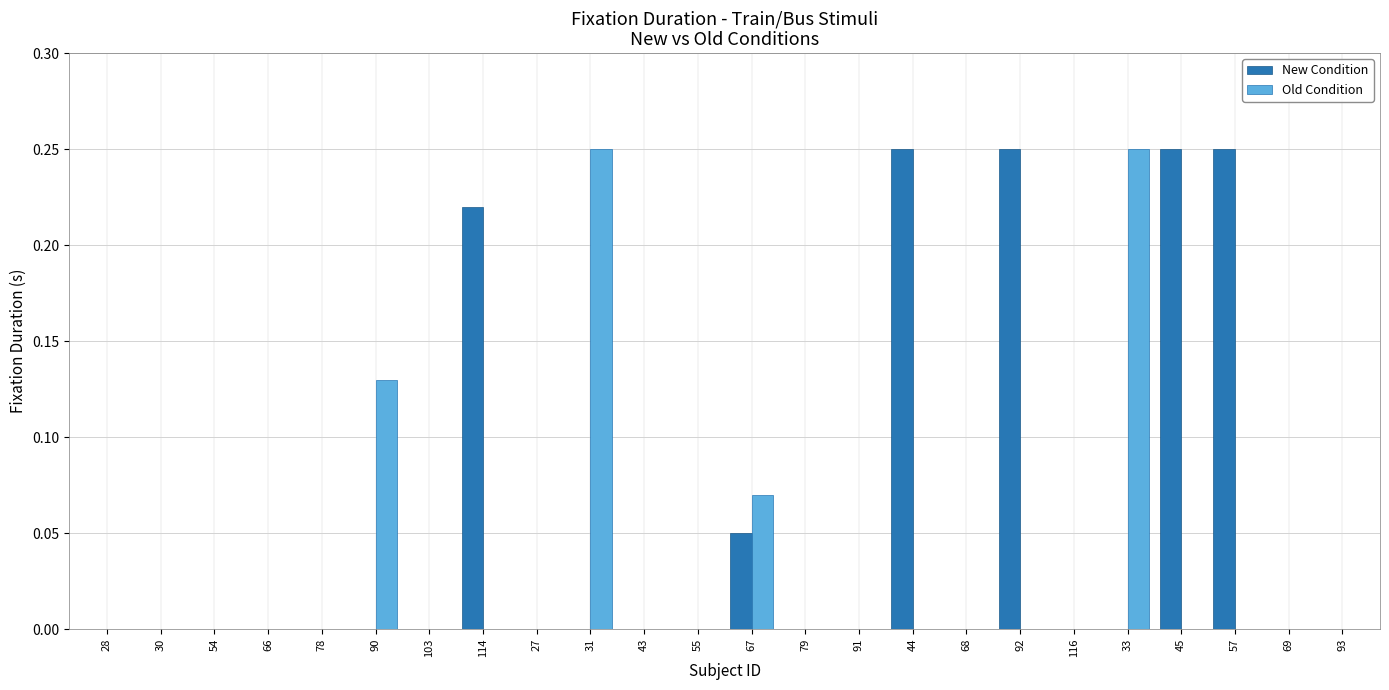

What are all the series names shown in the legend?

New Condition, Old Condition